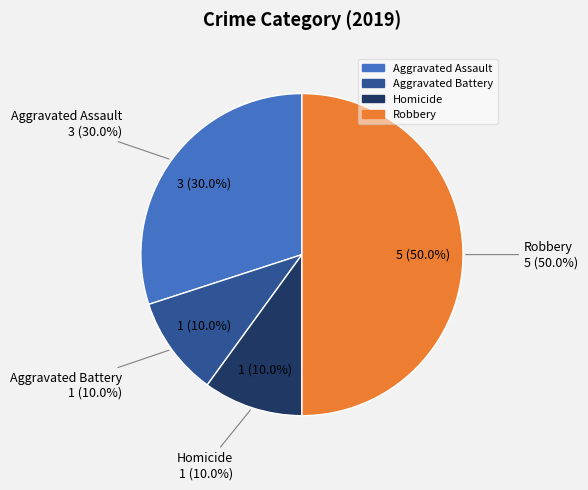

Is Aggravated Assault the majority of the pie?

No